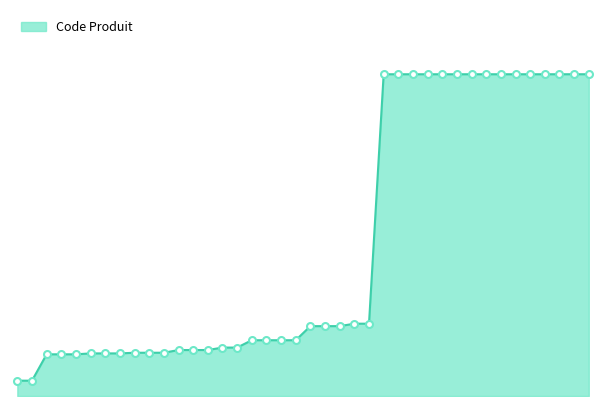

Reading right to left, what are all the values shown in this chart?

105.0	105.0	105.0	105.0	105.0	105.0	105.0	105.0	105.0	105.0	105.0	105.0	105.0	105.0	105.0	23.6	23.6	22.8	22.8	22.8	18.2	18.2	18.2	18.2	15.8	15.8	15.0	15.0	15.0	14.1	14.1	14.1	13.9	13.9	13.9	13.6	13.6	13.6	5.0	5.0